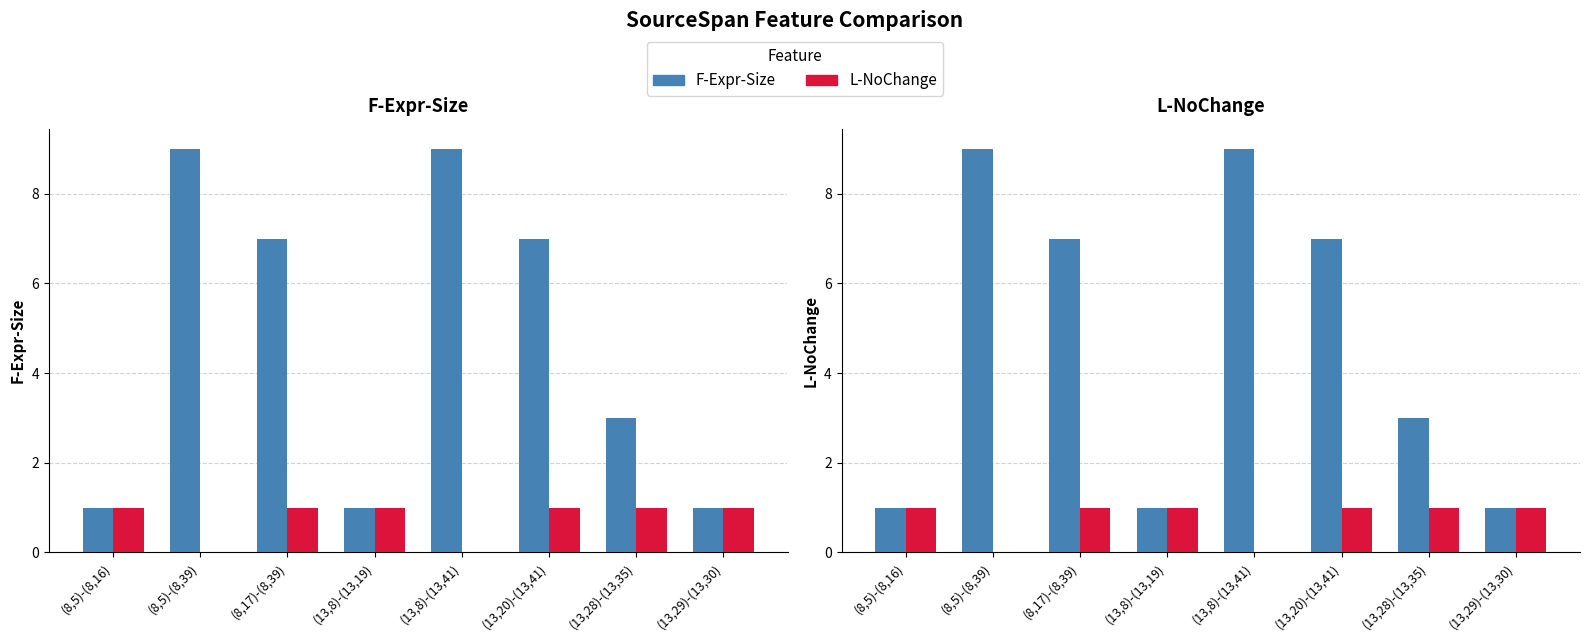

How many positive values does the L-NoChange series have?

6